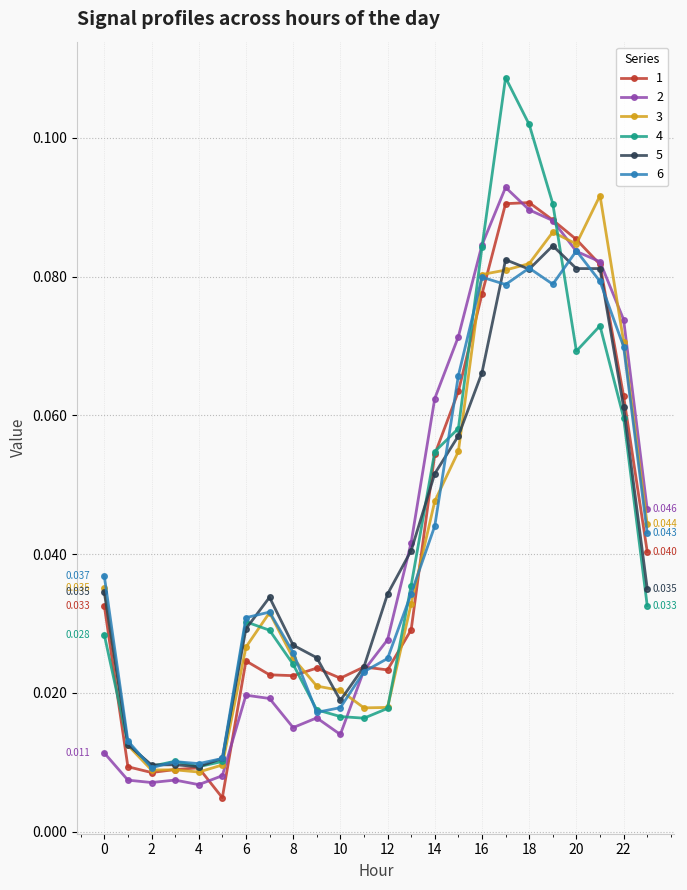

True or false: 5 has more than 1 interior local peaks.

True